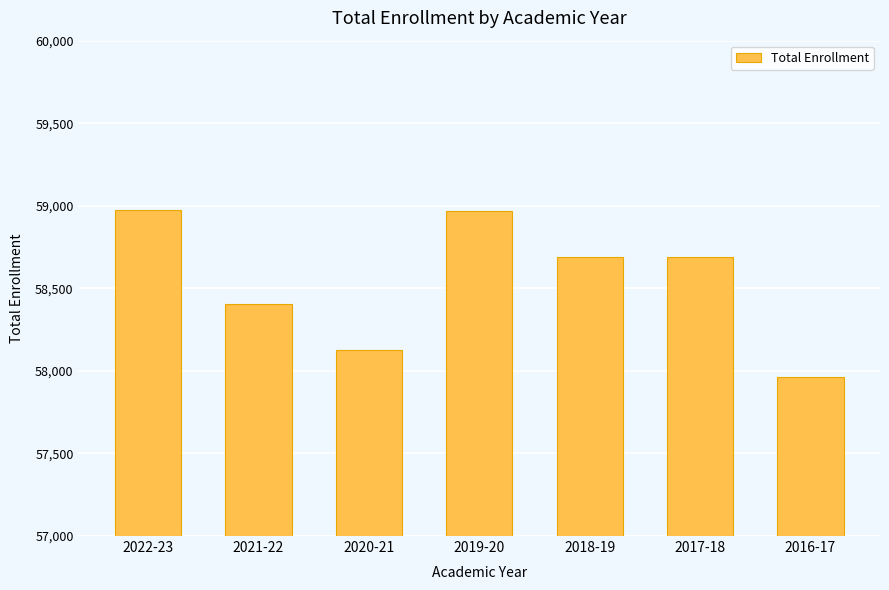

What is the change in value from 2020-21 to 2019-20?

+842